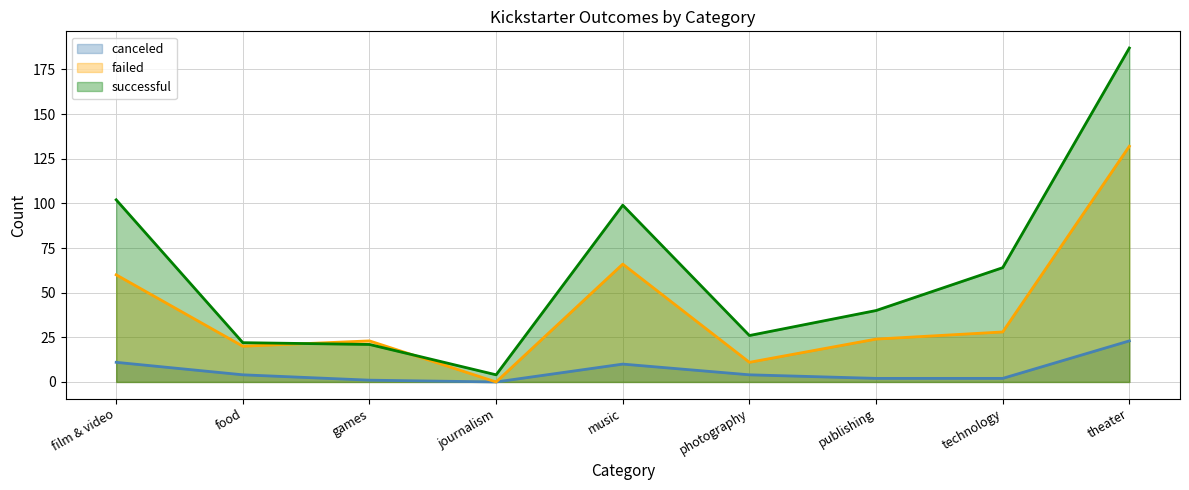

How many values in the successful series exceed 40?

4